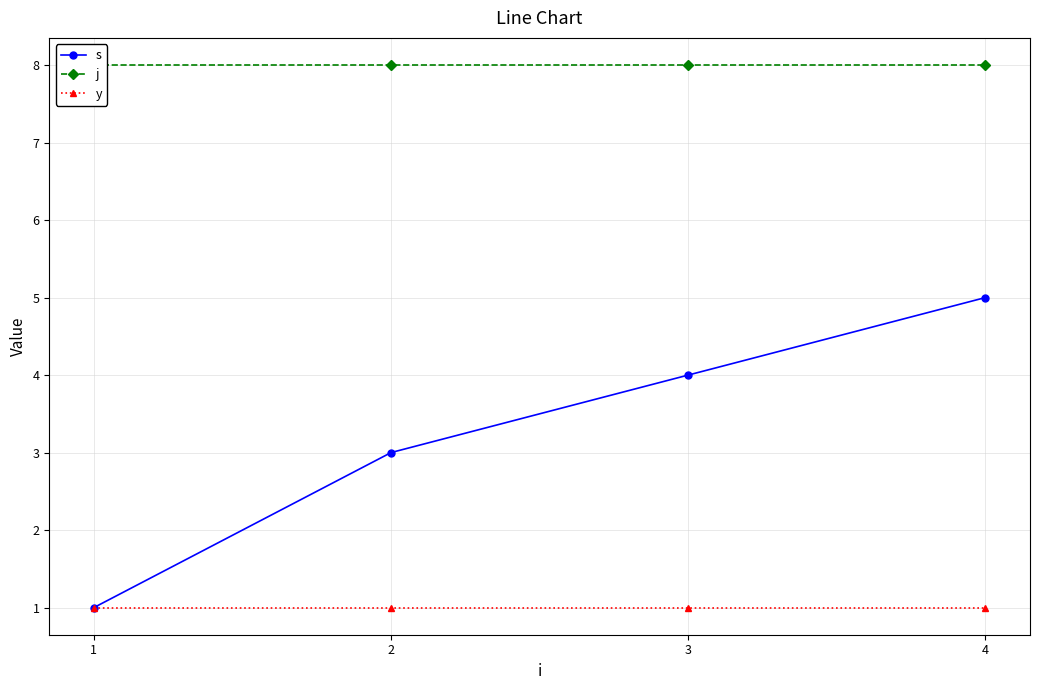

What is the sum of the s values at 3 and 4?

9